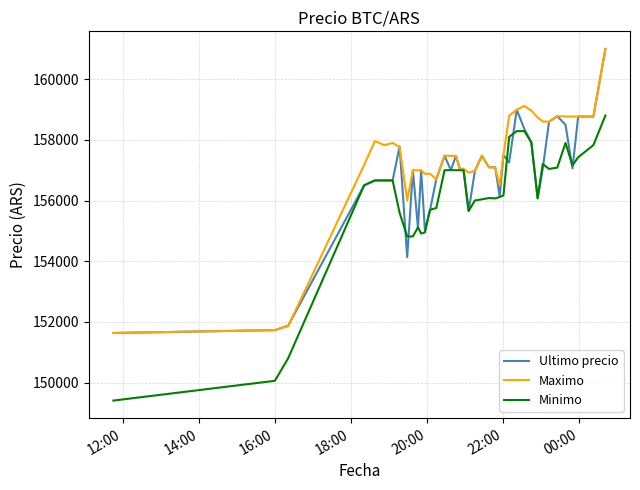

Which series has the largest total across all categories?

Maximo